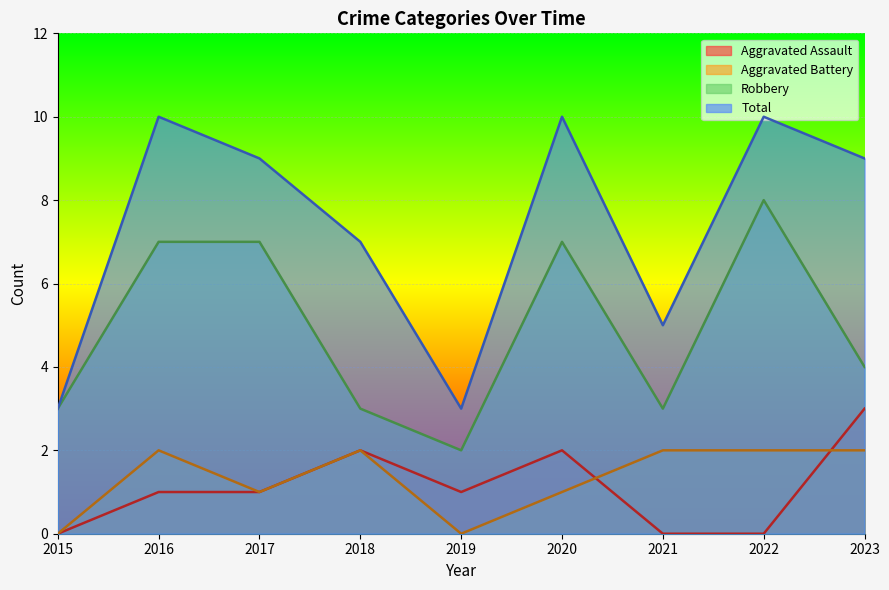

What is the difference between the Robbery values at 2019 and 2021?

1